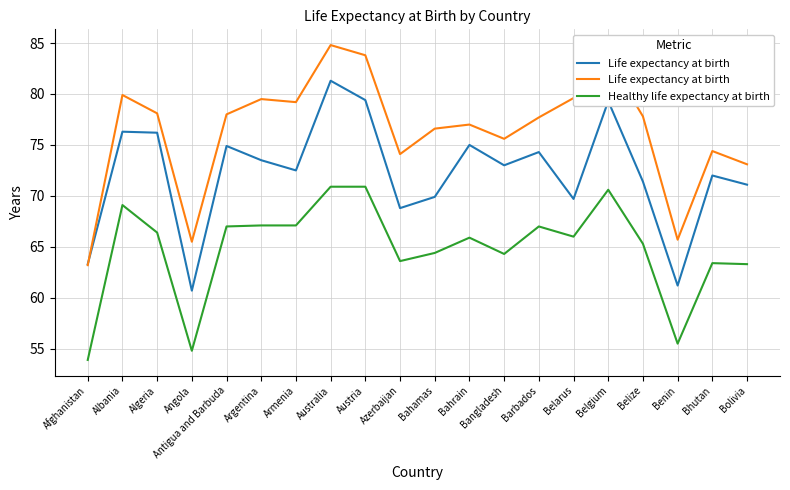

At which category is the sum across all series the highest?

Australia